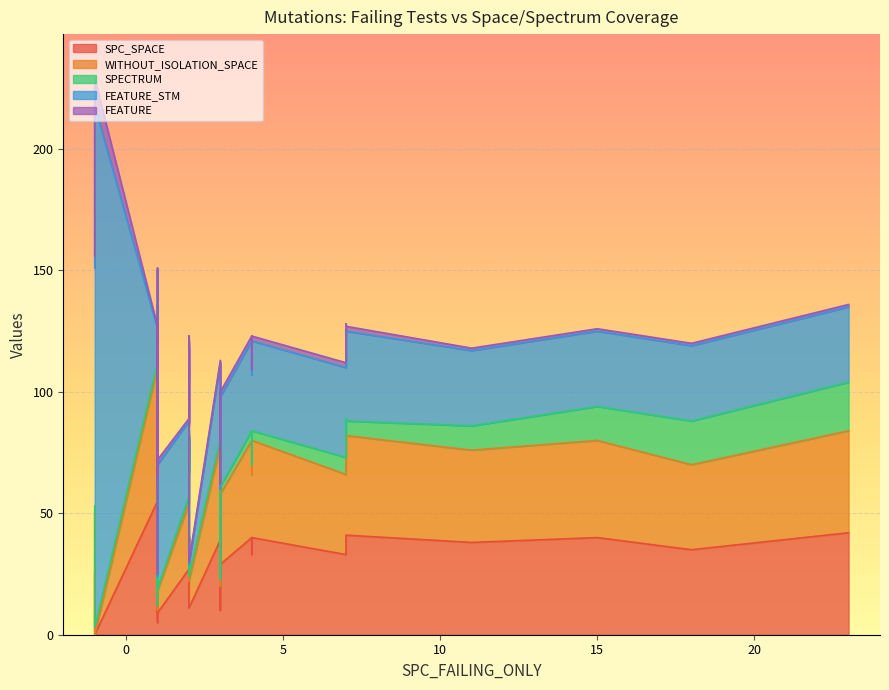

What is the maximum value shown in the chart?

215